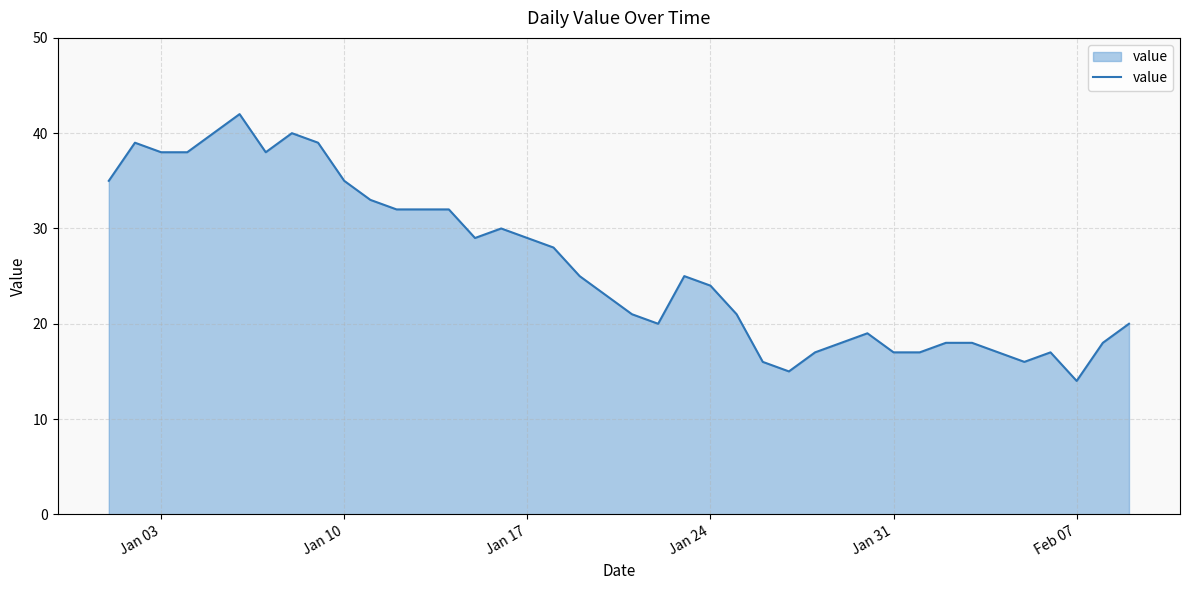

What is the minimum value shown in the chart?

14